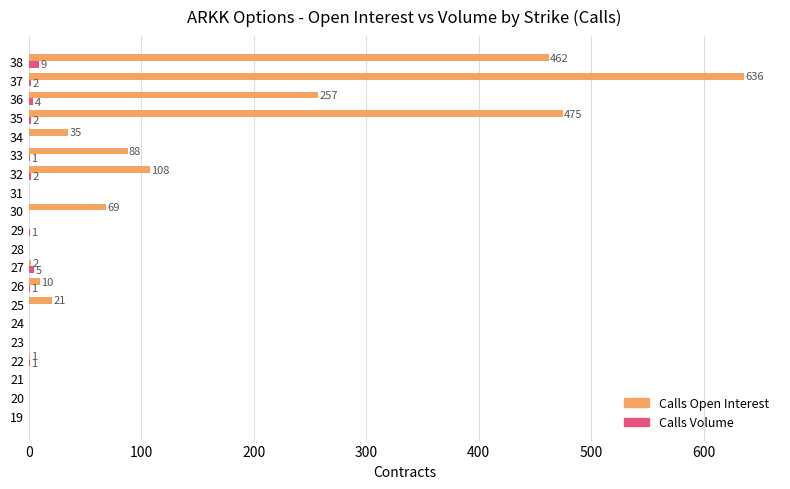

How many series are shown in this chart?

2